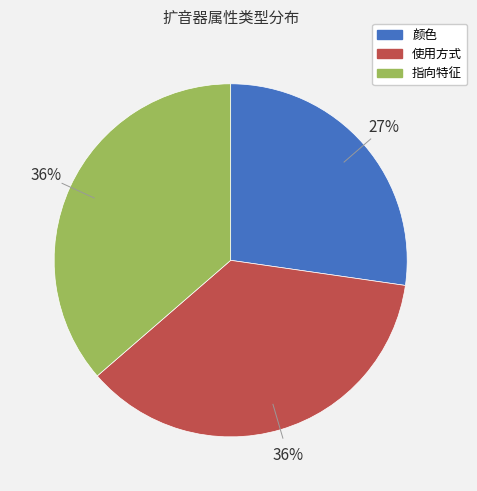

To the nearest percent, what percentage of the pie is 使用方式?

36%